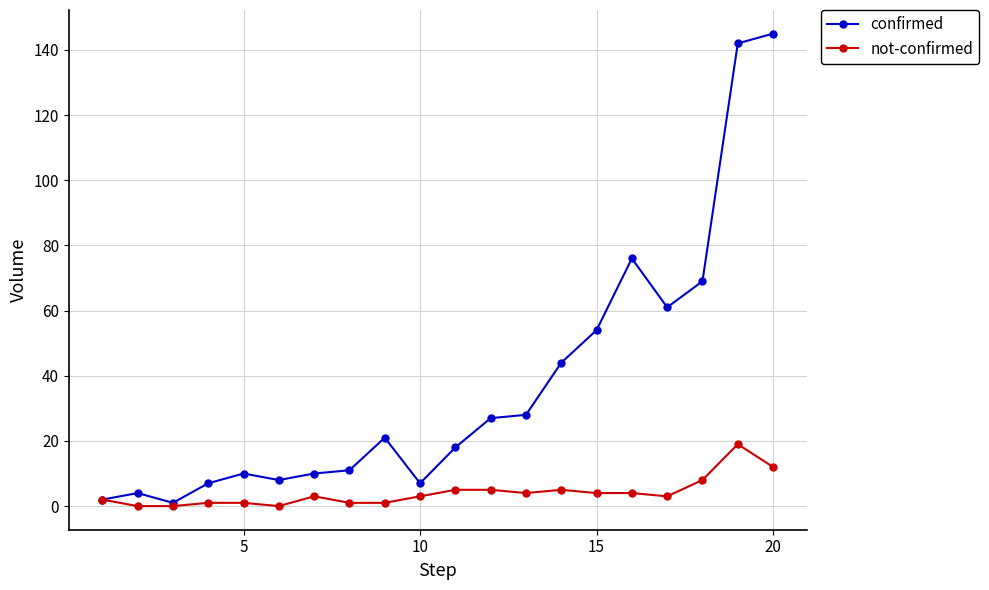

At how many categories does at least one series exceed 52?

6